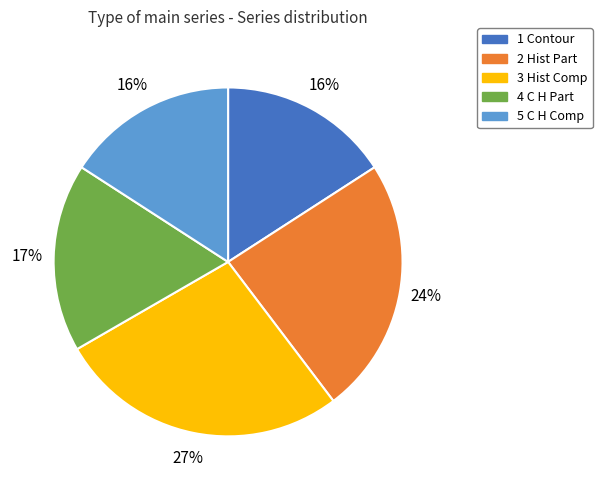

Does 5 C H Comp account for over 50% of the chart?

No